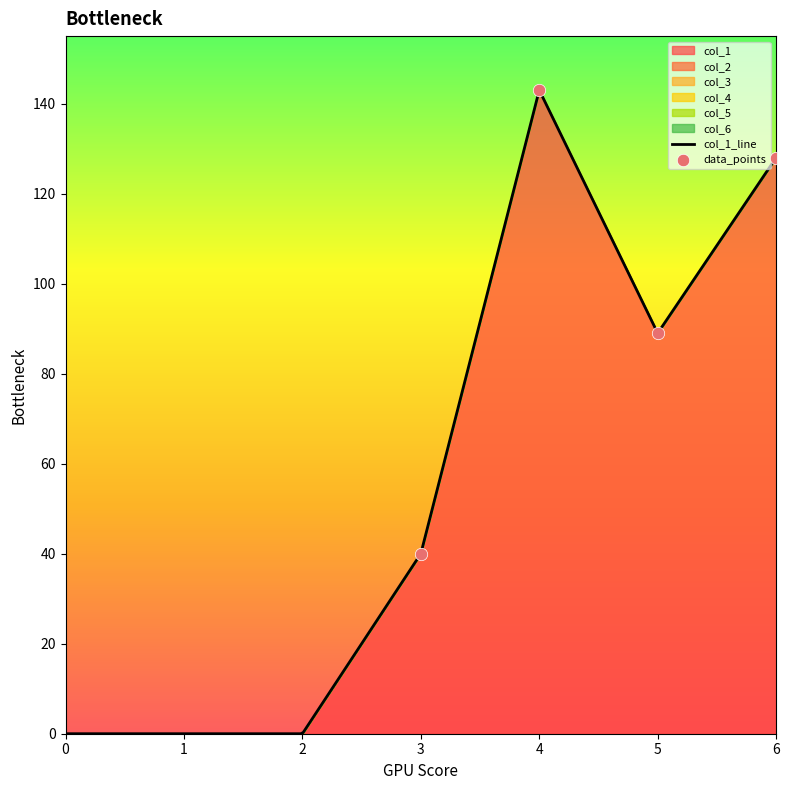

At which category is the sum across all series the highest?

4